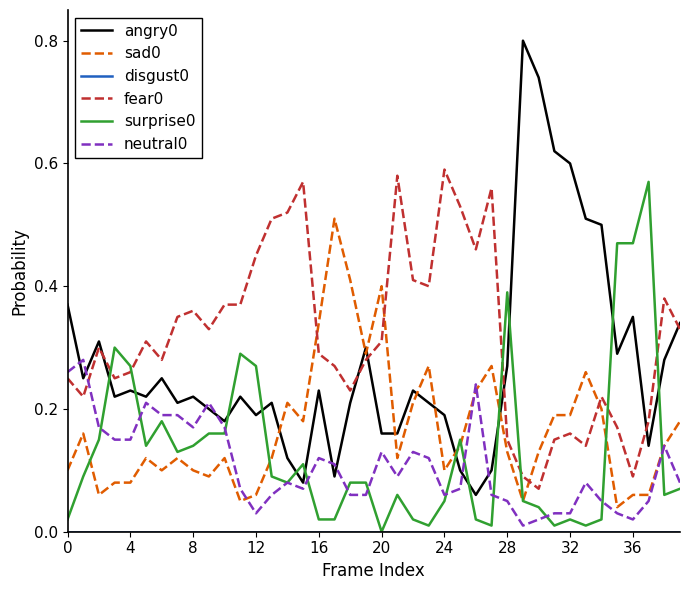

True or false: angry0 and sad0 cross at least once.

True